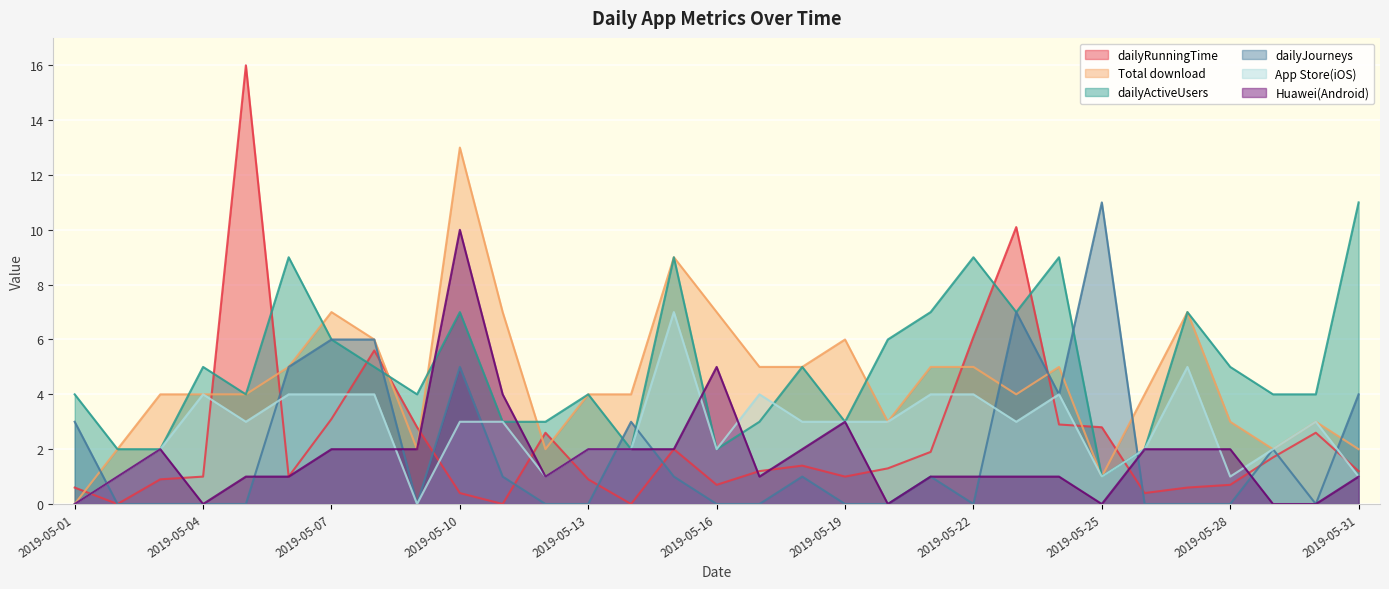

What is the total value across all series at 2019-05-31?

20.2